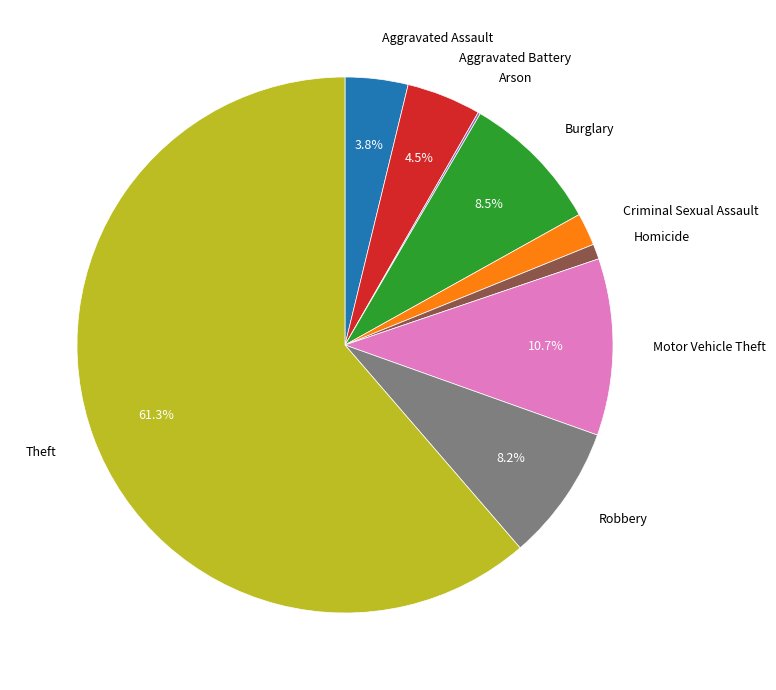

The Robbery slice represents 1% of the pie. True or false?

False